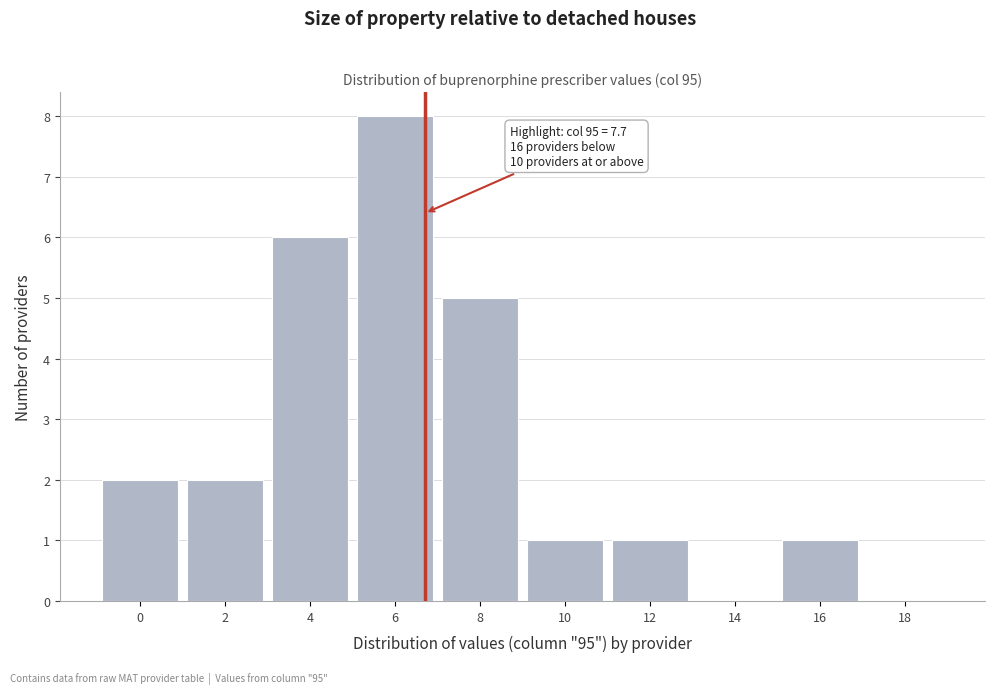

Reading right to left, list all the values displayed in this chart.

18=0	16=1	14=0	12=1	10=1	8=5	6=8	4=6	2=2	0=2